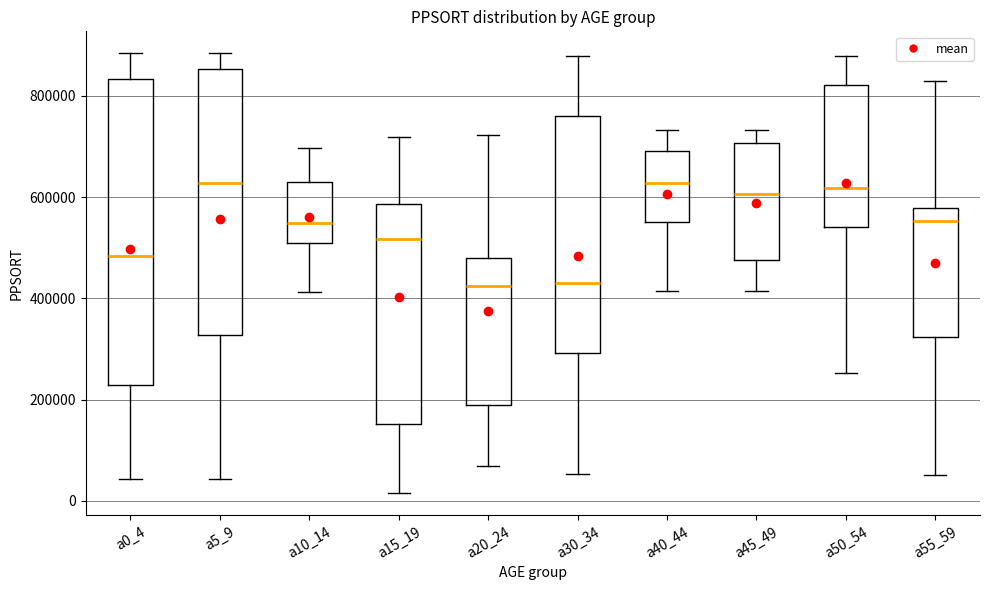

Where is the lower edge of the box for a30_34 on the y-axis? The values are not printed on the chart, so give them approximately, as read against the axis.

300000